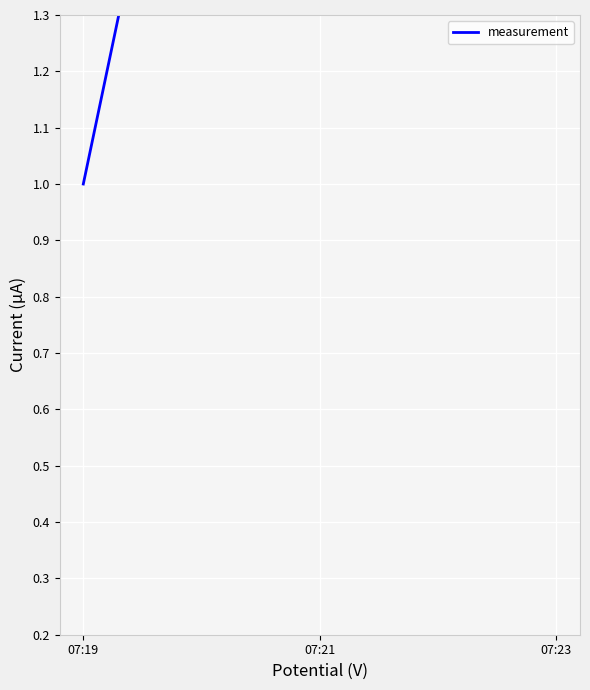

What value does the data have at 07:21?

3